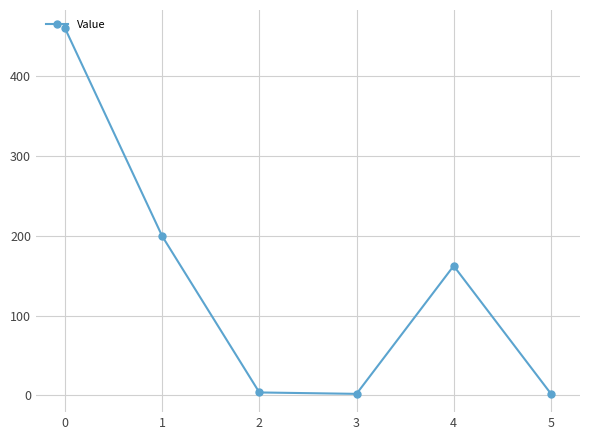

Is it true that the value at 1 is 107.4?

False